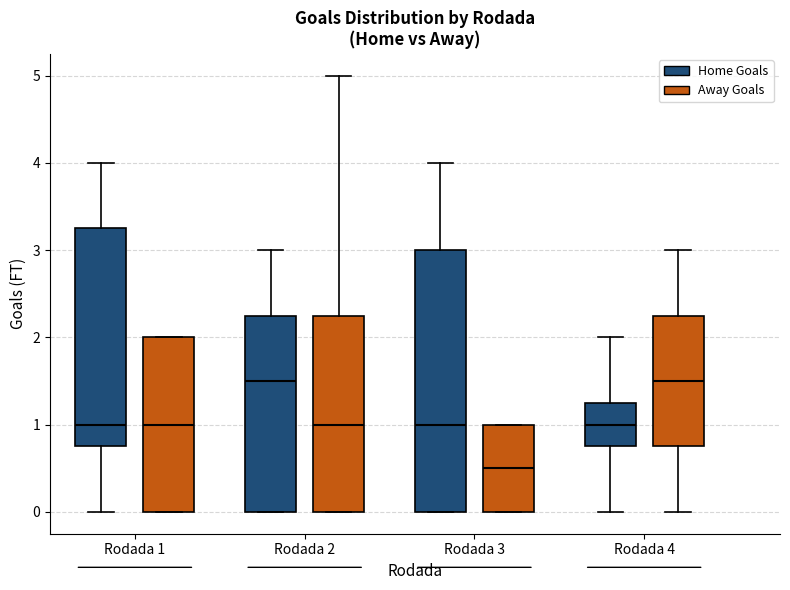

Which box has the lowest median line?

Rodada 3 (Away Goals)